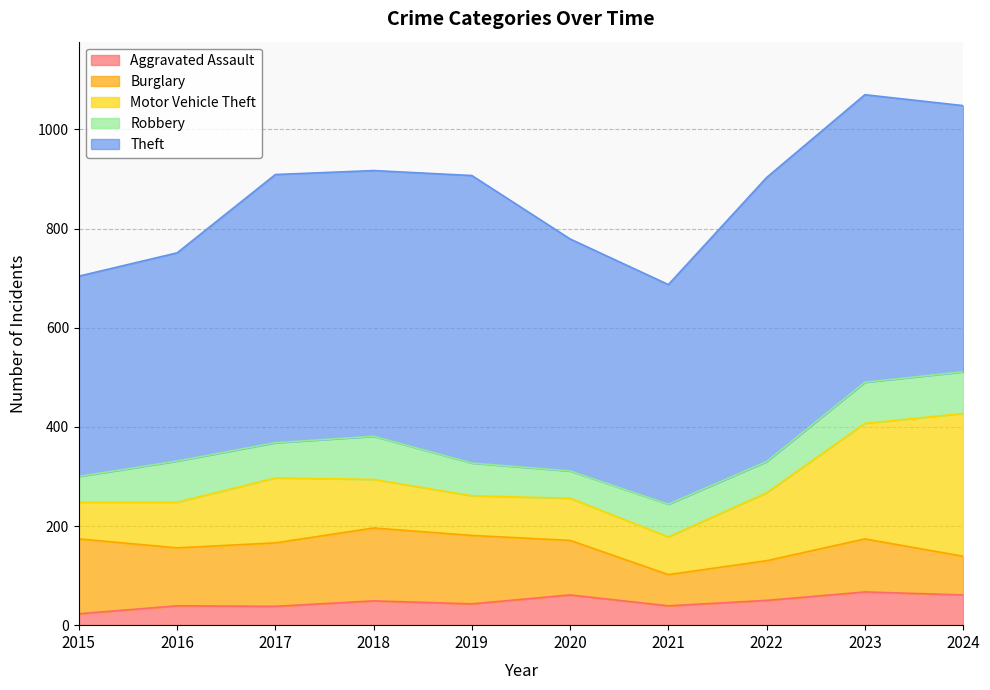

What is the value of the Robbery point at the 4th from the left?

87